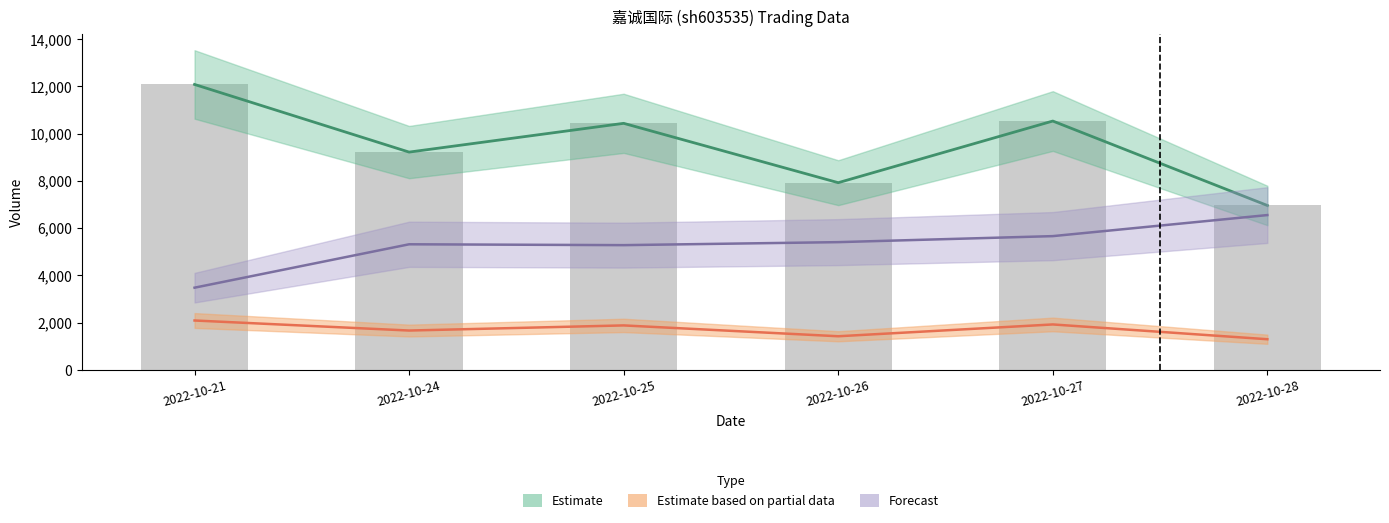

What is the average value?

9528